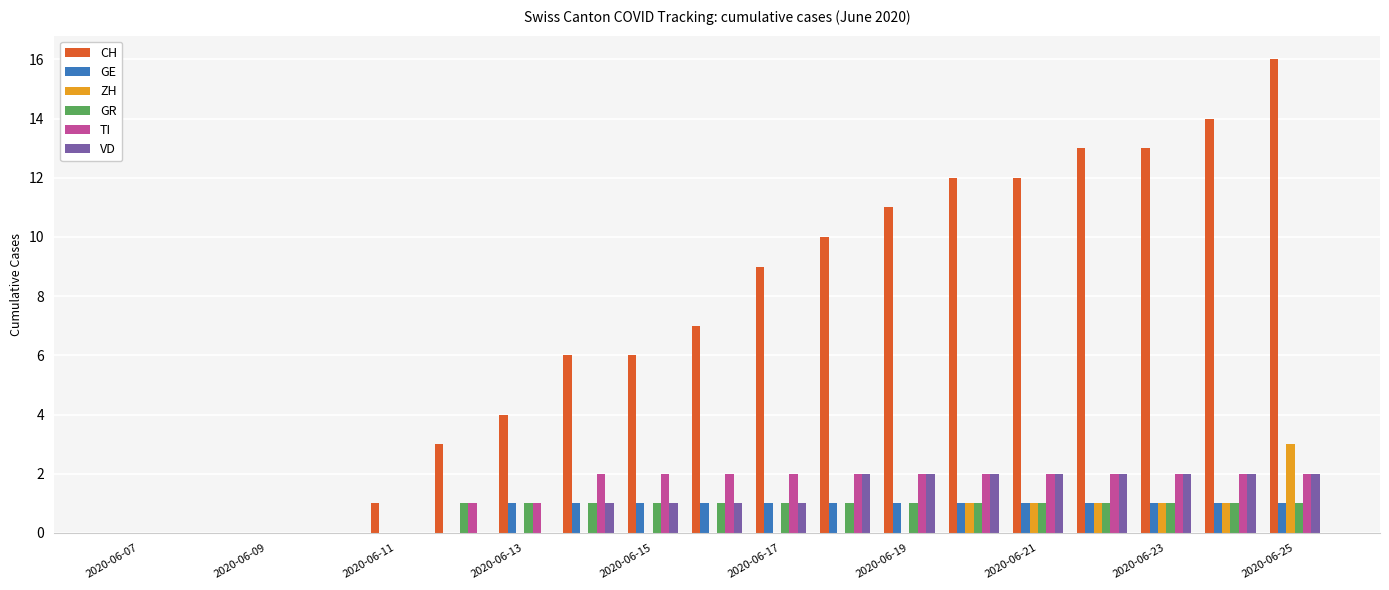

Count the number of categories in the chart.

19